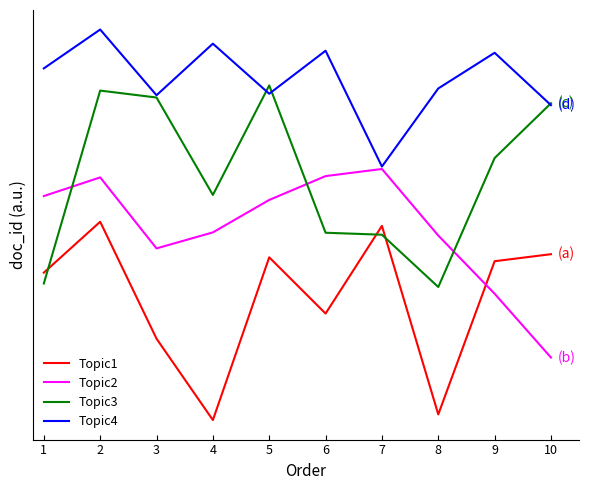

What are all the series names shown in the legend?

Topic1, Topic2, Topic3, Topic4